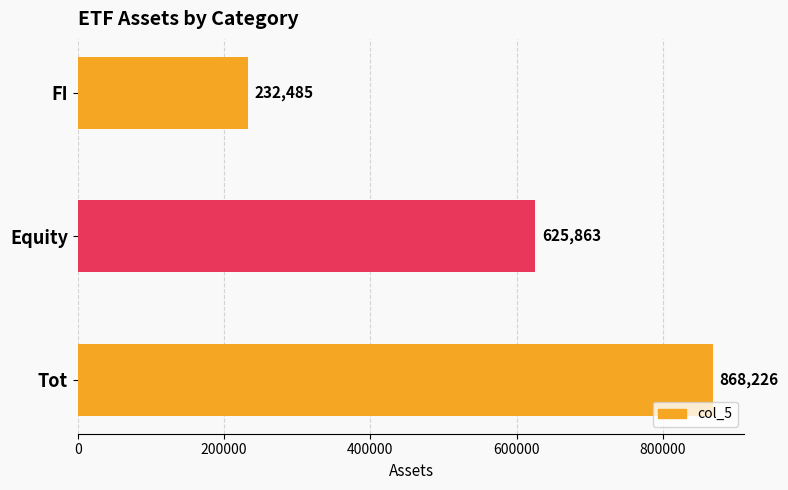

How many series are shown in this chart?

1